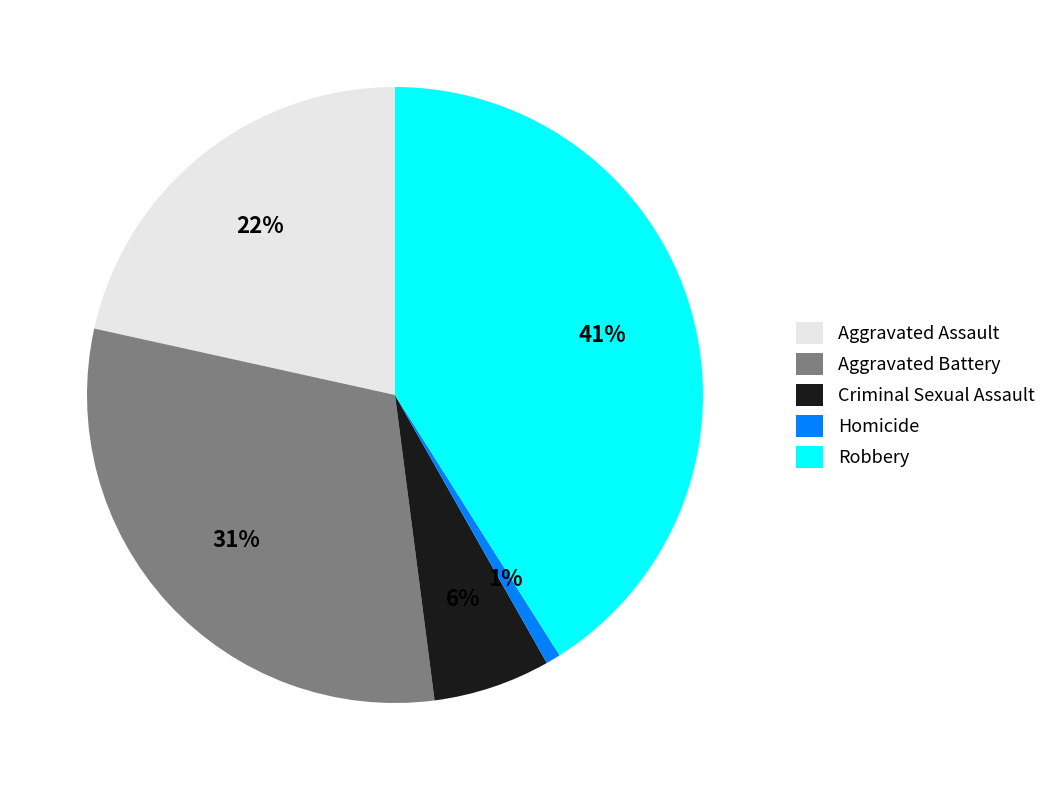

The Homicide slice represents 11% of the pie. True or false?

False